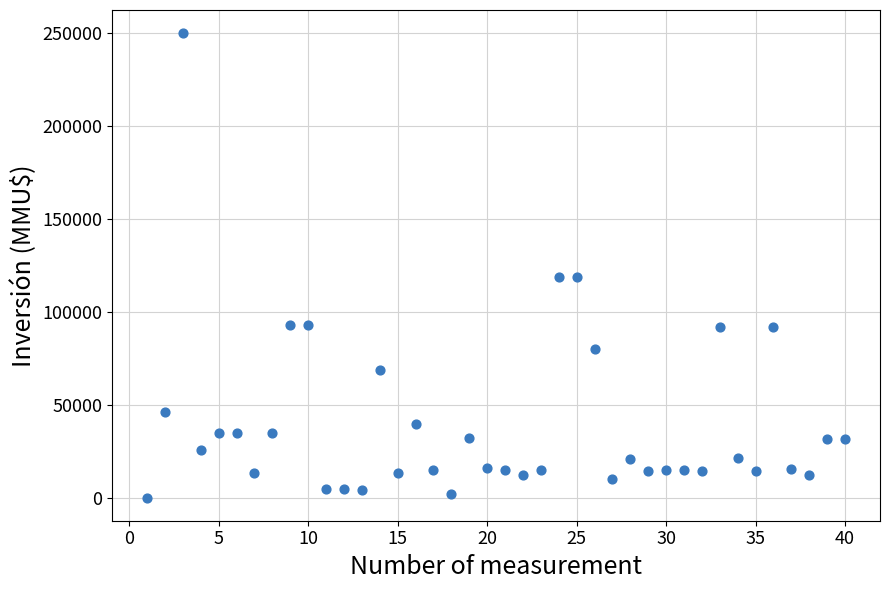

What is the range of Y values (max minus min)?

250000